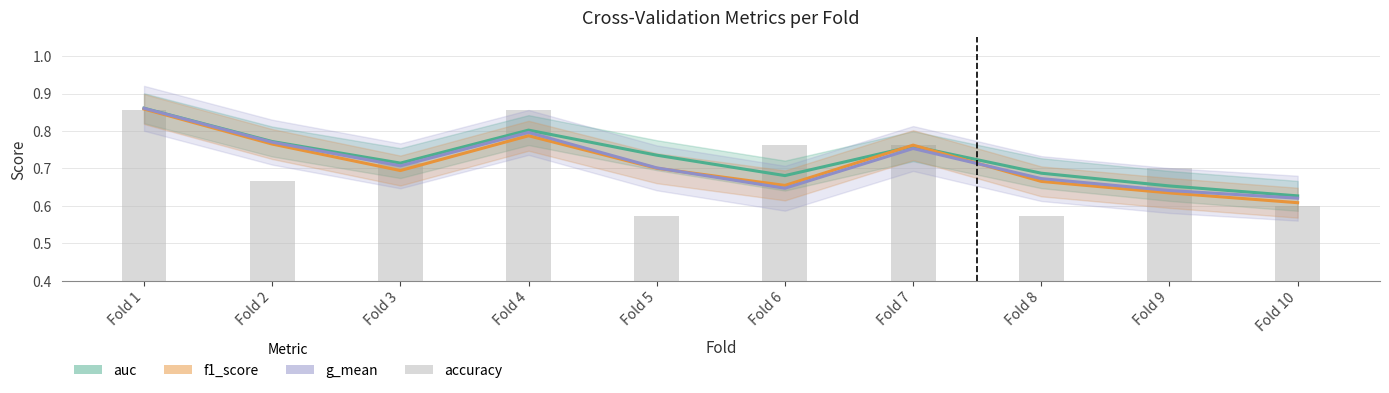

What is the value of the 4th bar from the left?

0.9